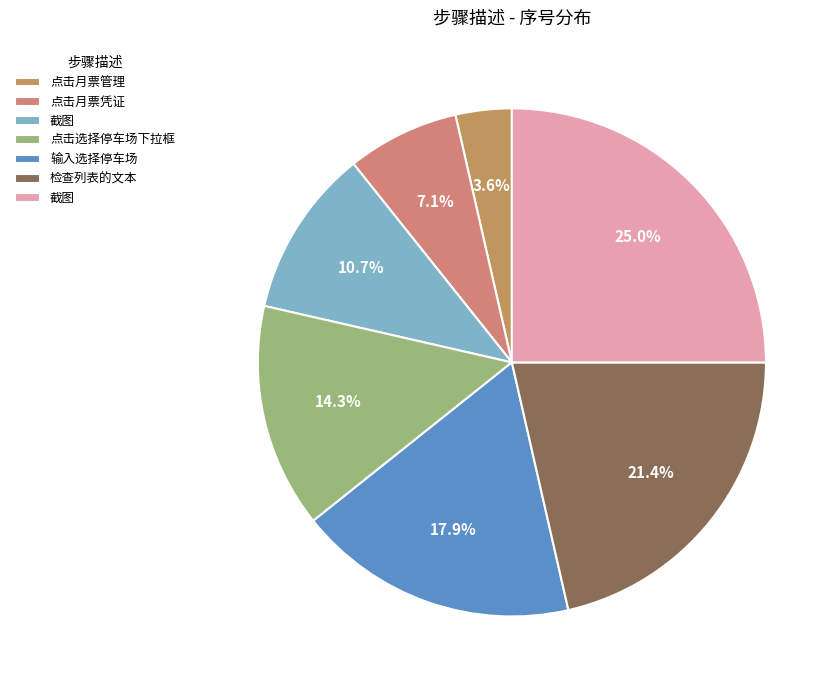

Which slice is the largest?

截图